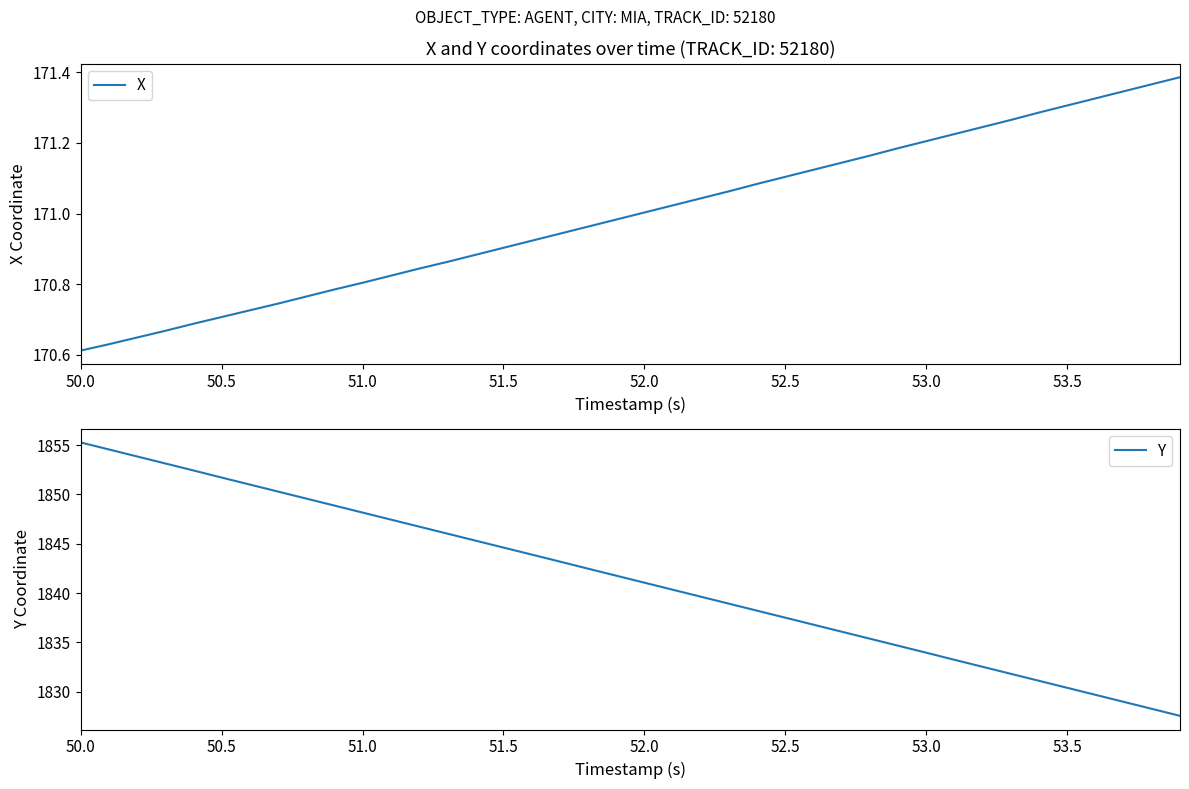

At which category does the chart reach its minimum across all series?

50.0